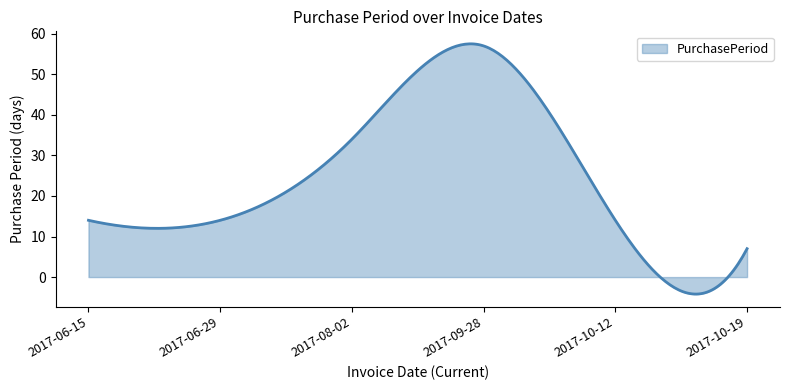

What is the difference between the maximum and minimum values?

61.7